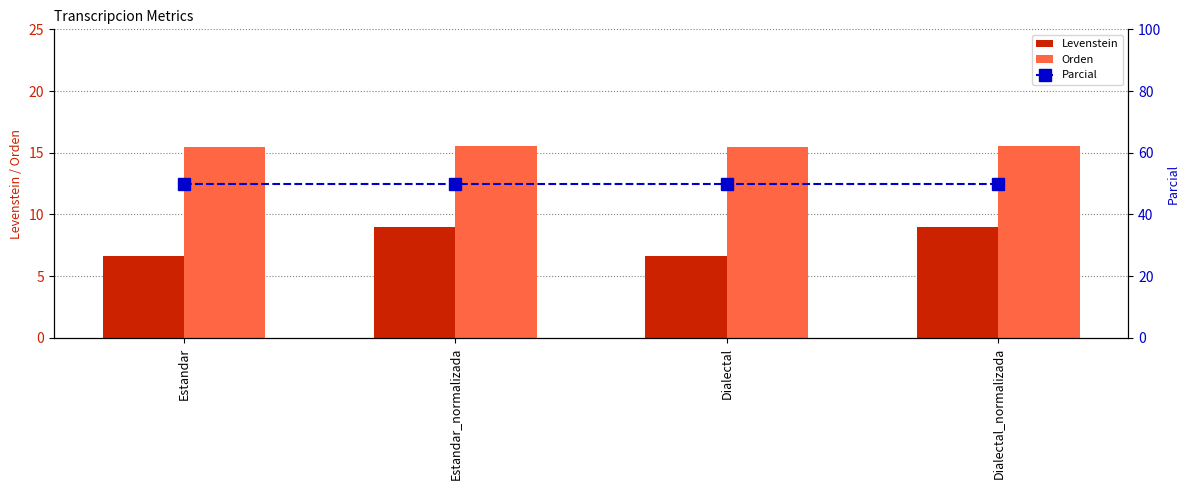

Which series has the largest total across all categories?

Parcial